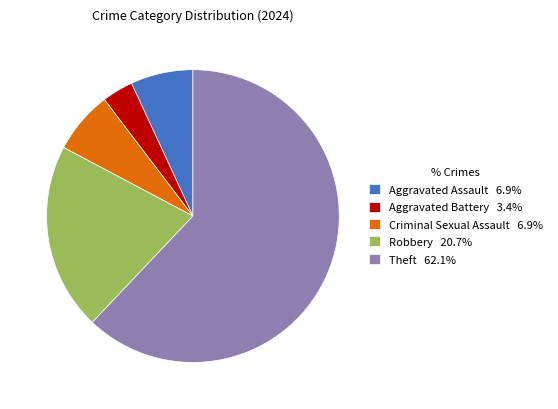

Do Aggravated Assault 6.9% and Robbery 20.7% together represent more than half of the pie?

No